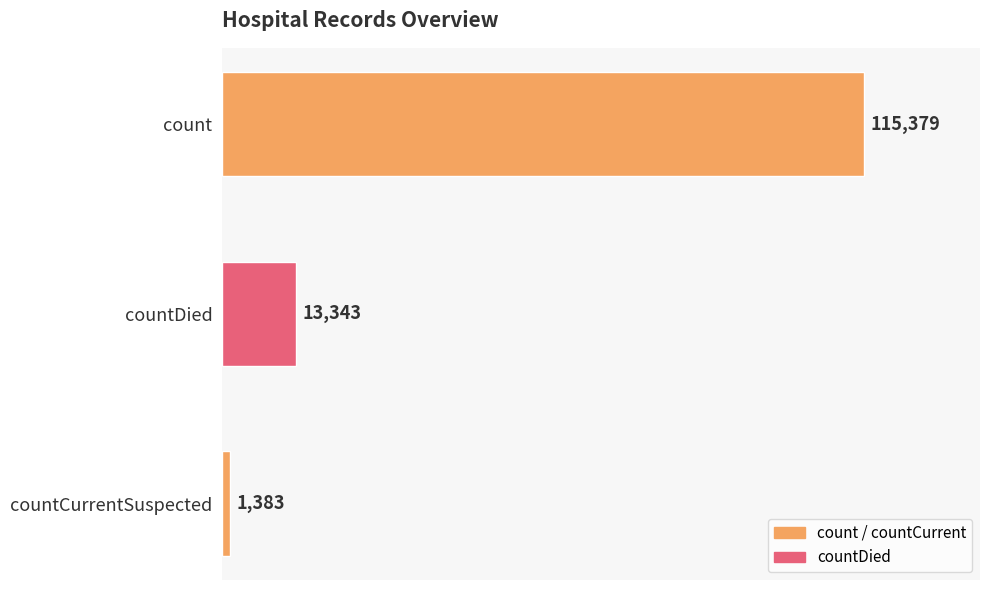

How many bars are there in total?

3